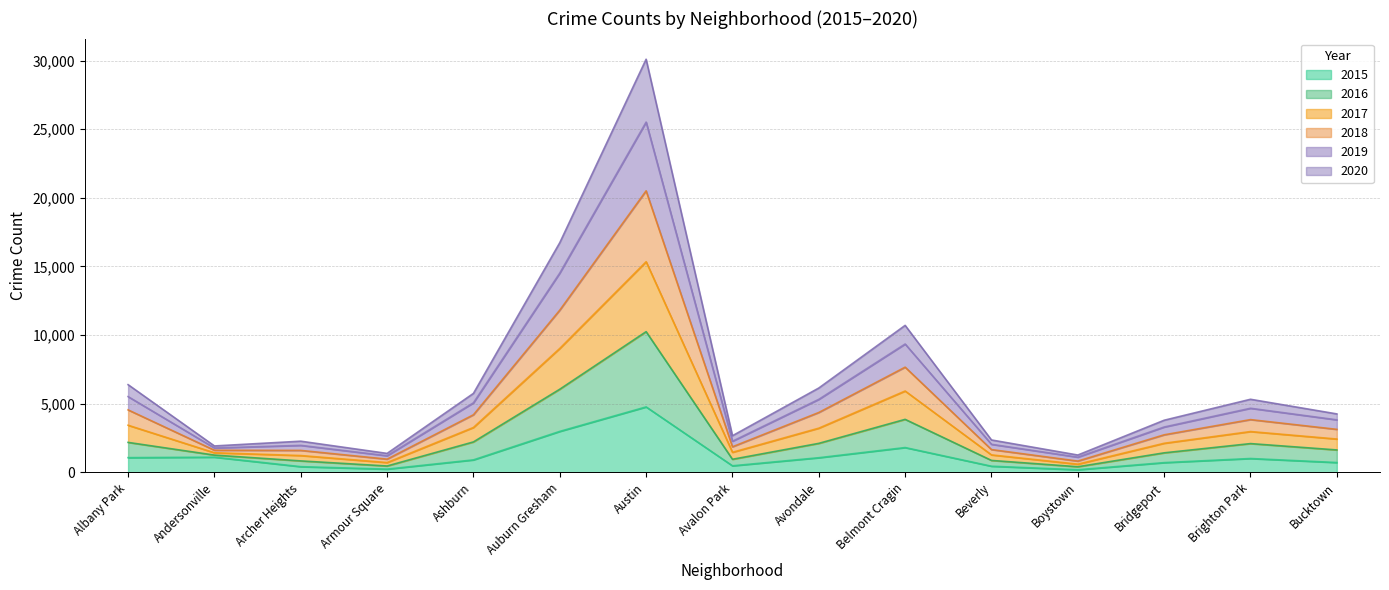

At which category is the sum across all series the highest?

Austin